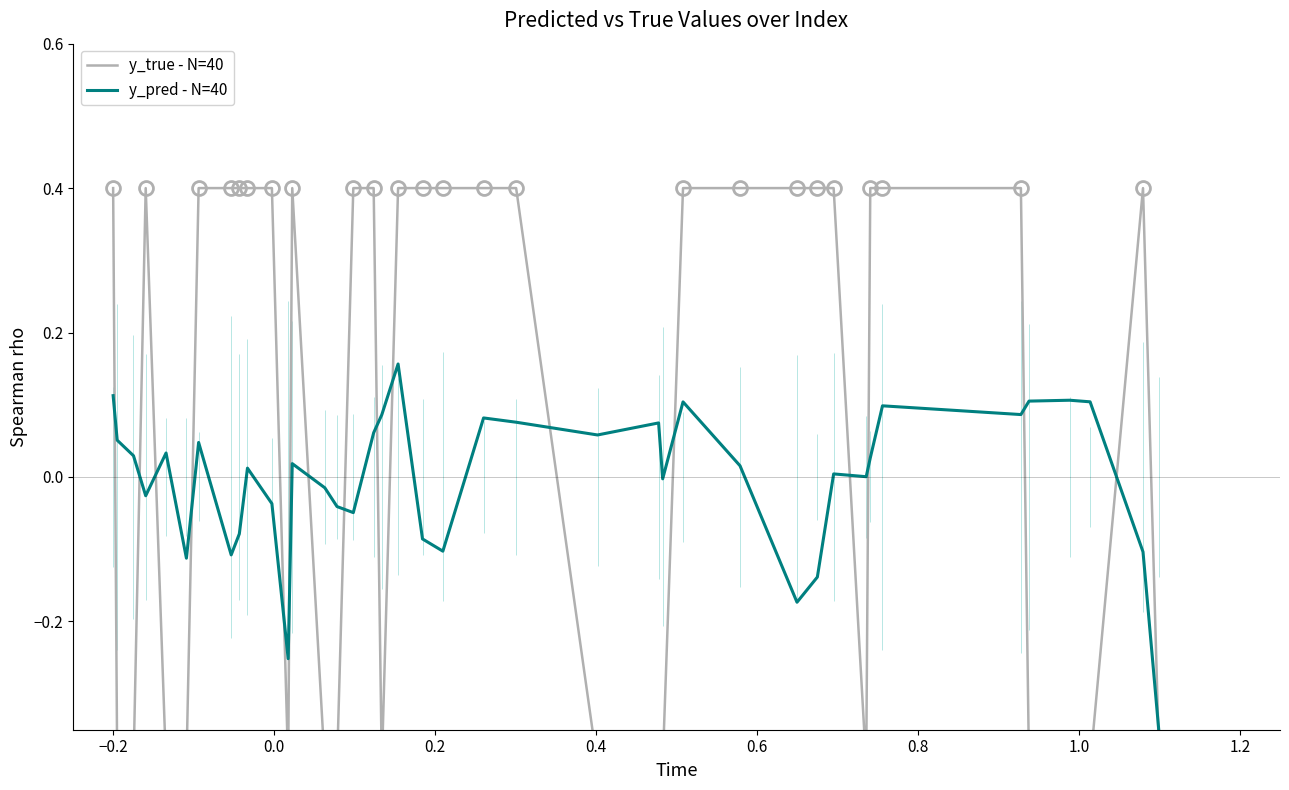

True or false: y_pred - N=40 has more than 1 points higher than both neighbors.

True